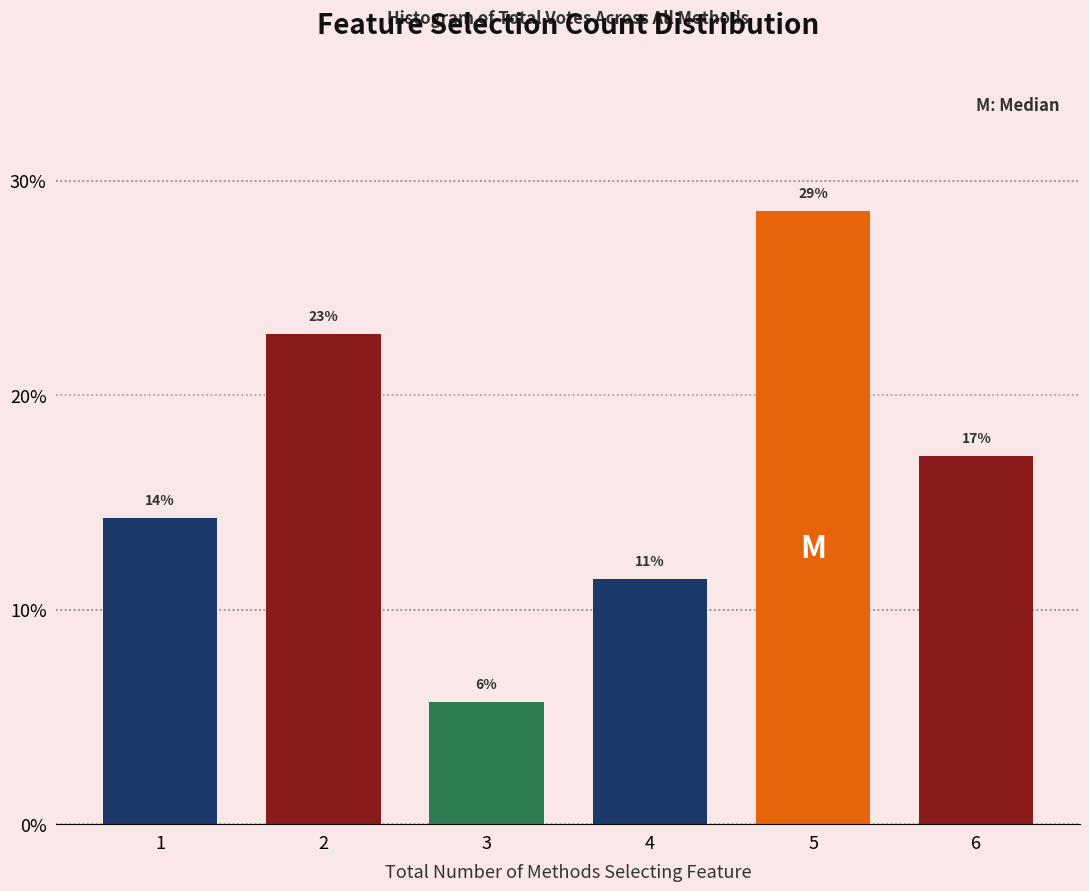

How many bars are there in total?

6